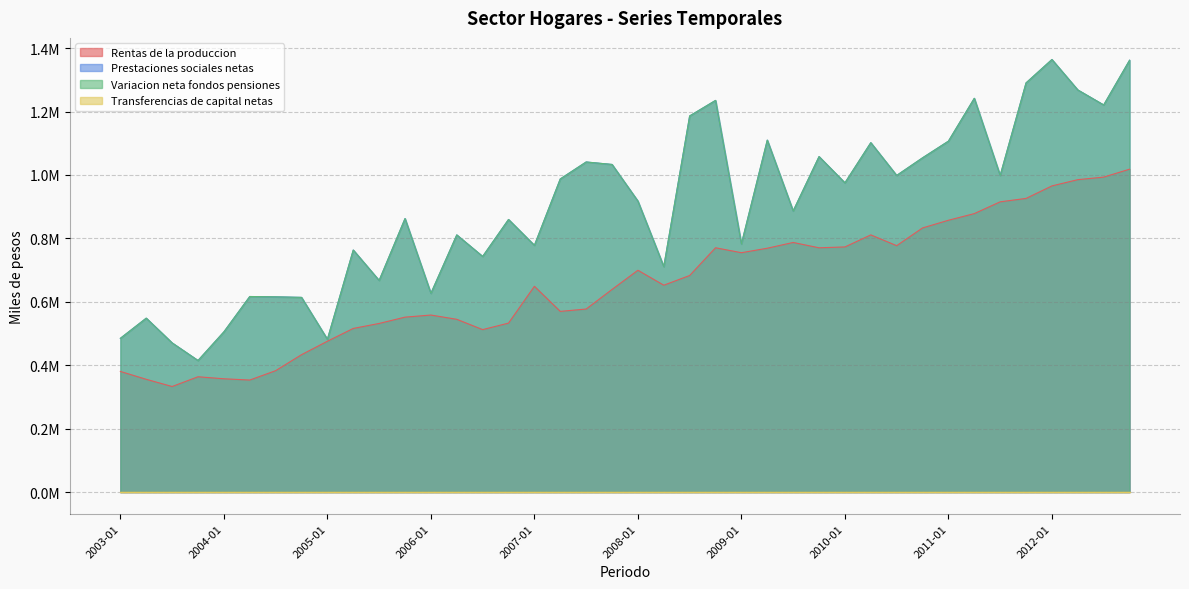

How many values in the Prestaciones sociales netas series exceed 917583?

19